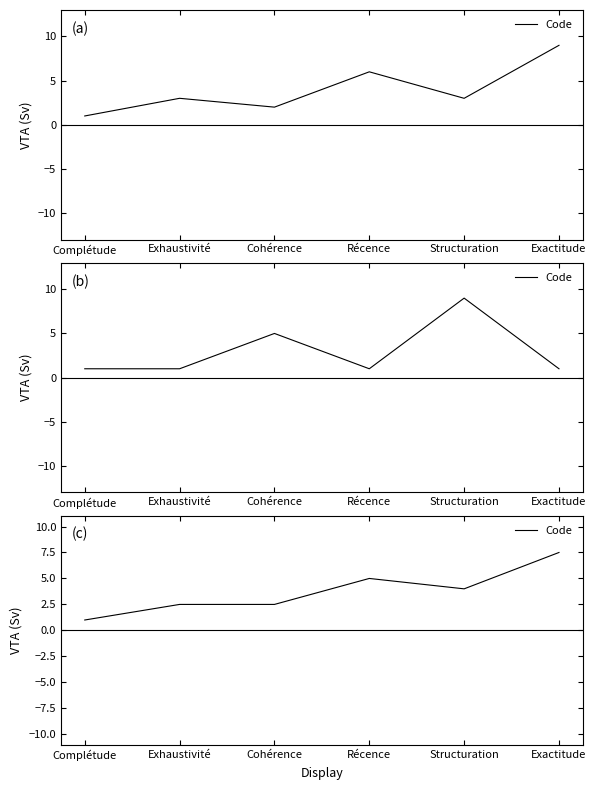

What is the sum of all values?

22.5